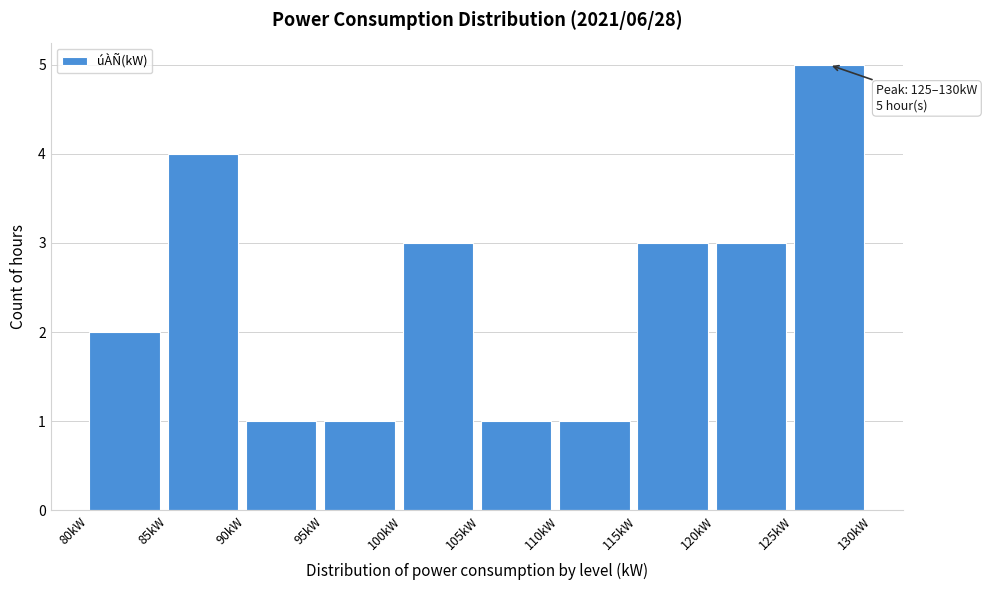

Which range on the x-axis has the tallest bar?

125 to 130